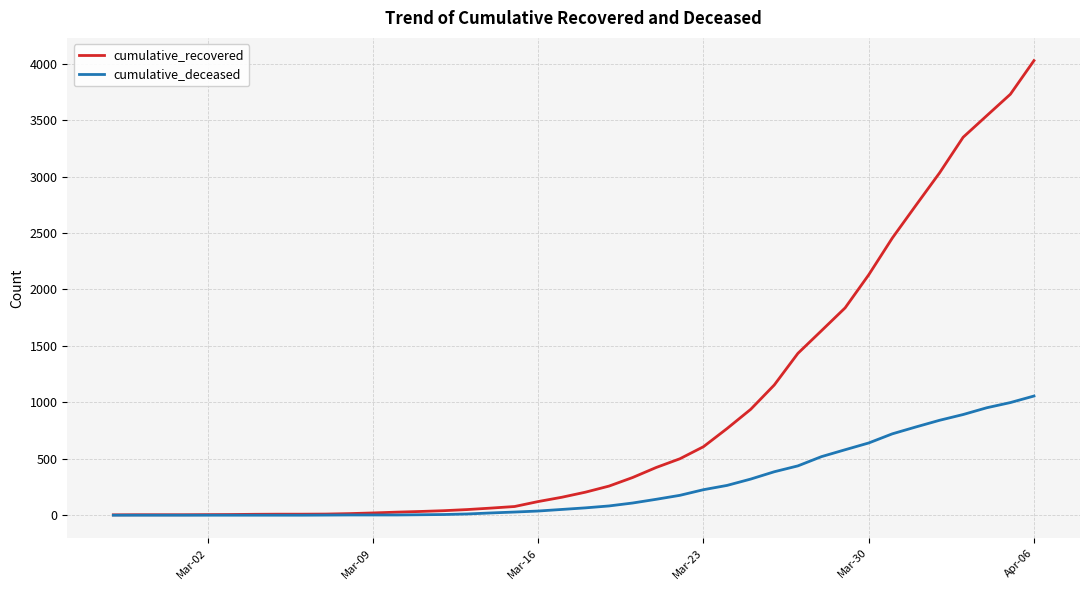

Which series has the largest total across all categories?

cumulative_recovered